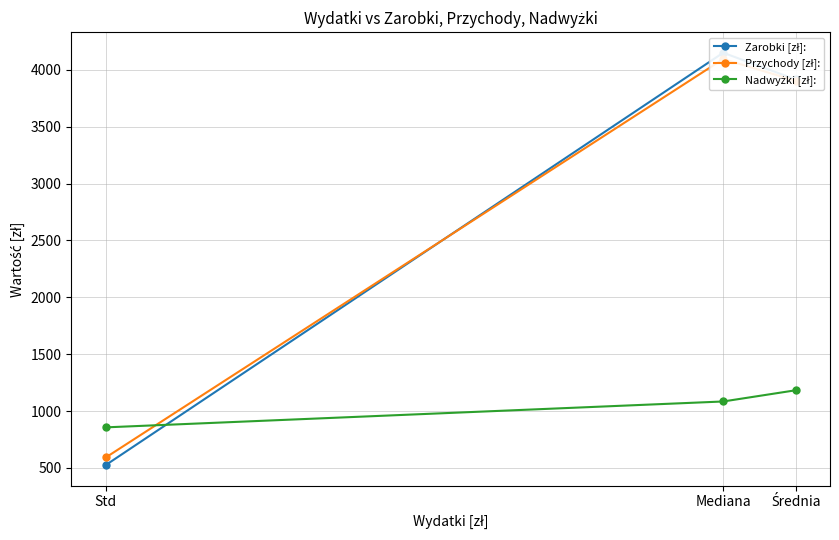

List the series in order of their peak value, highest first.

Zarobki [zł]:, Przychody [zł]:, Nadwyżki [zł]: